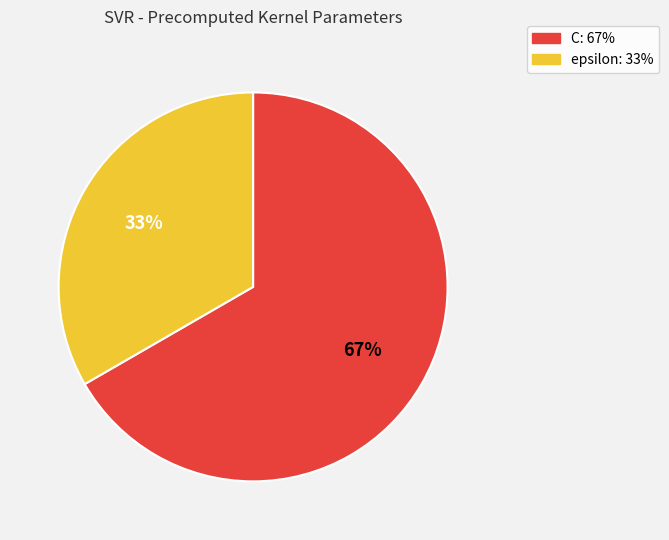

To the nearest percent, what is the average slice percentage?

50%